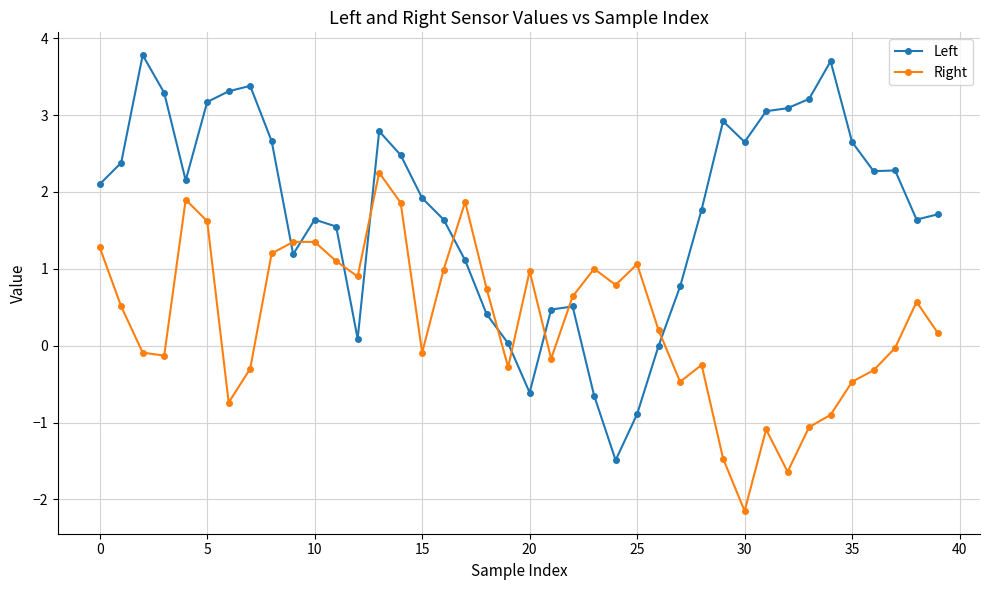

True or false: Right has more than 0 points higher than both neighbors.

True